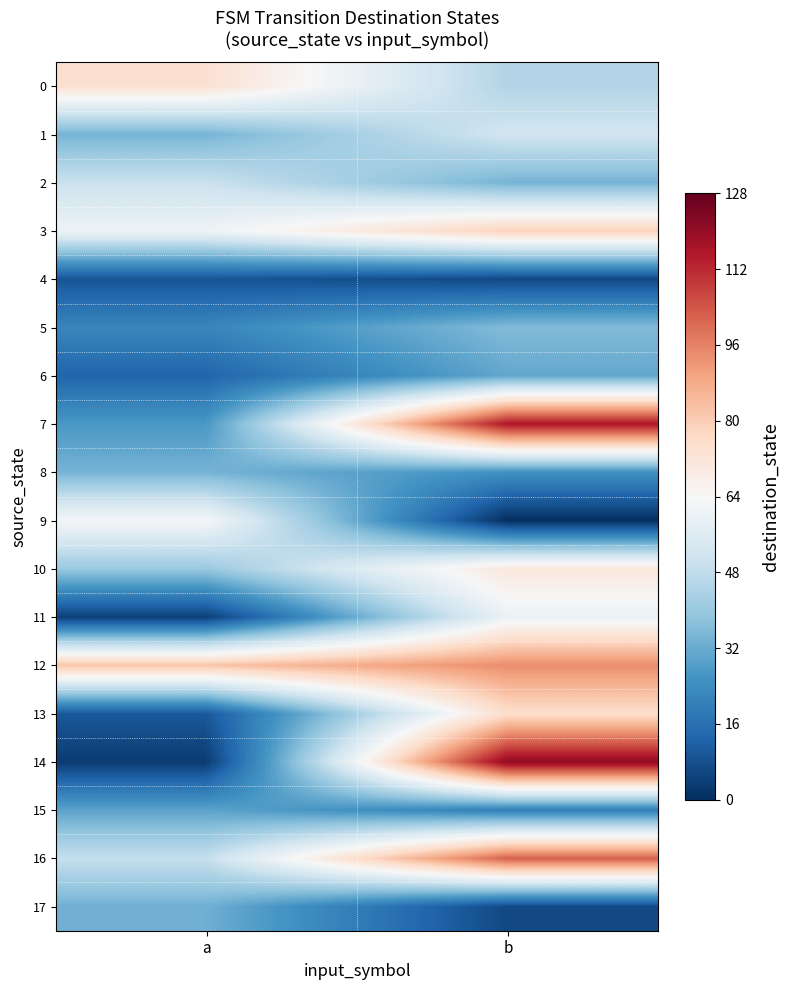

What is the spread (max minus min) of values at b?

121